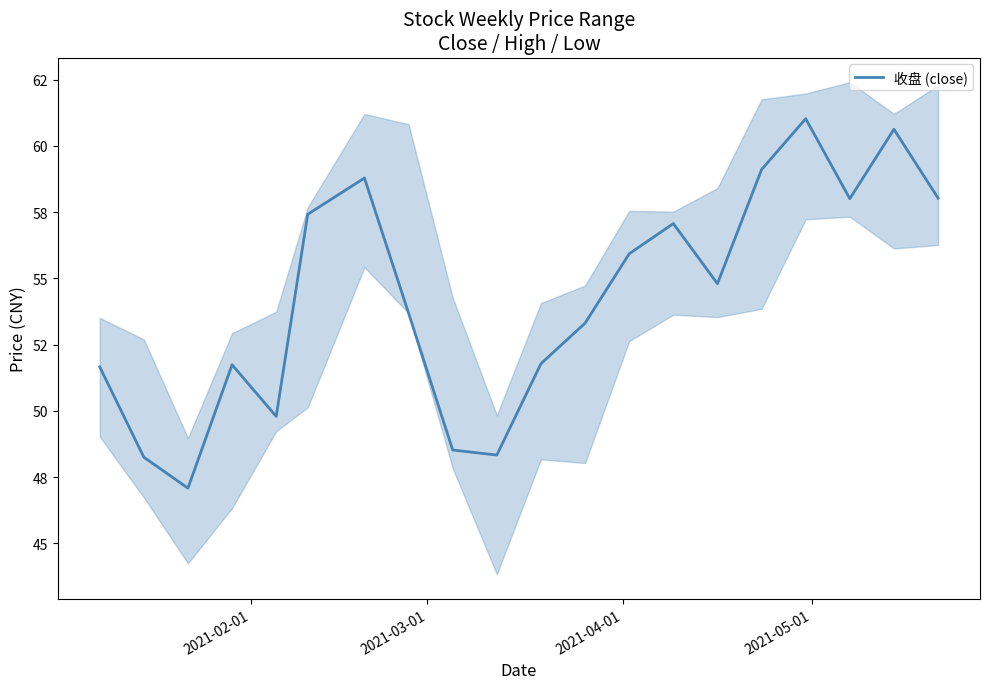

What is the minimum value shown in the chart?

47.1